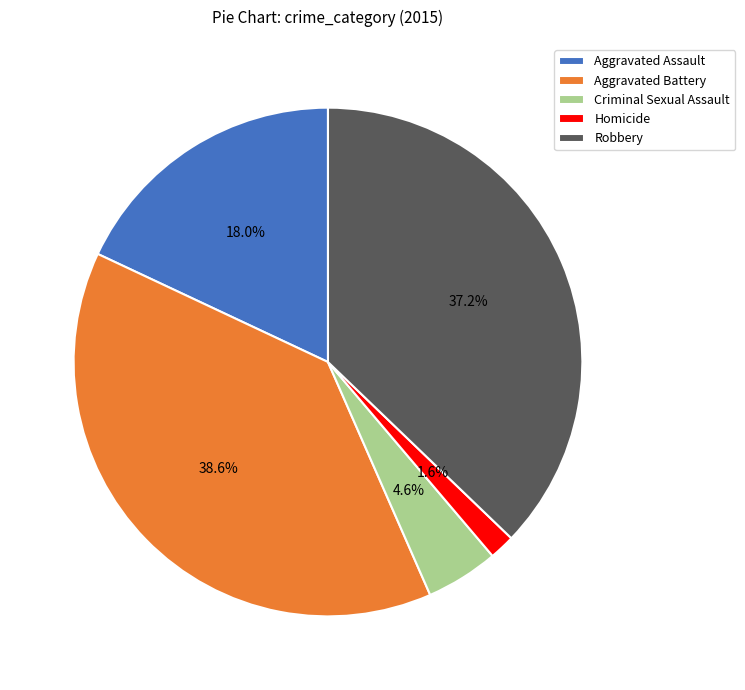

How many segments does this pie chart have?

5